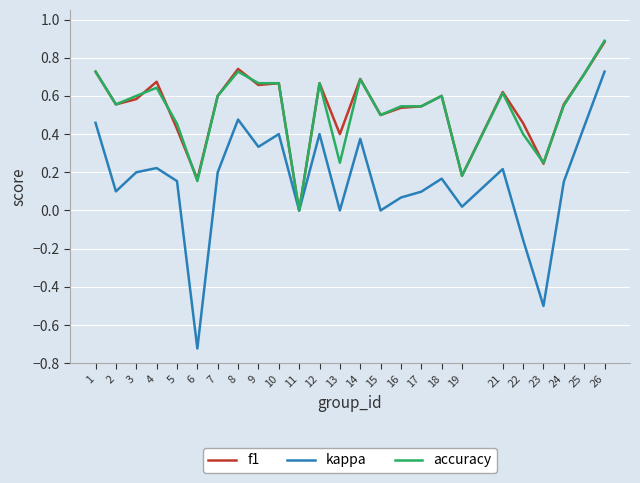

True or false: accuracy and f1 intersect in this chart.

True